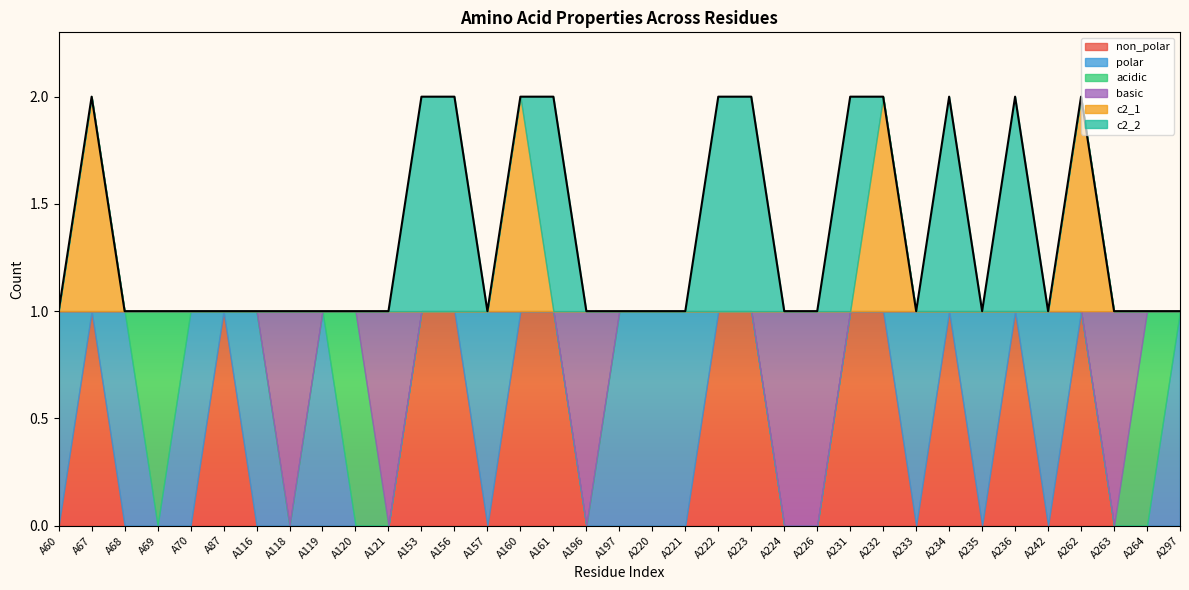

What is the maximum value for c2_1?

1